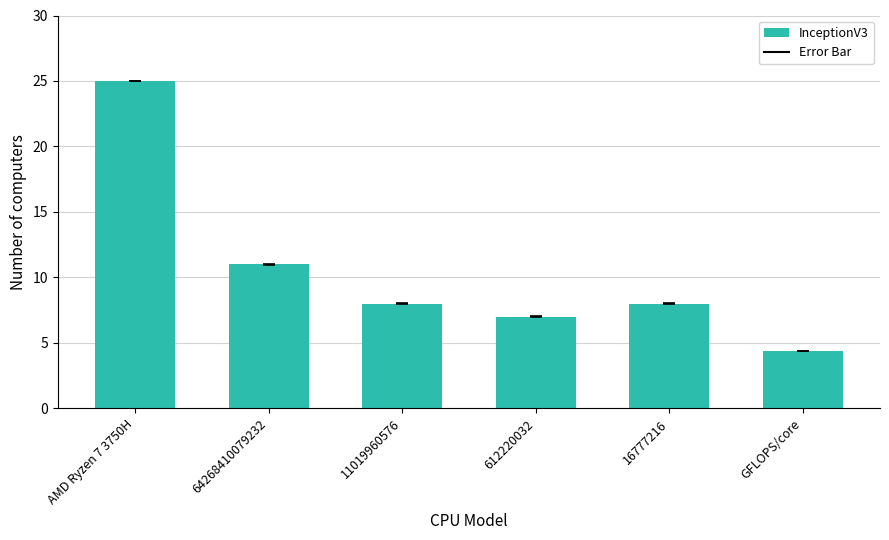

Which label corresponds to the largest value in the chart?

AMD Ryzen 7 3750H